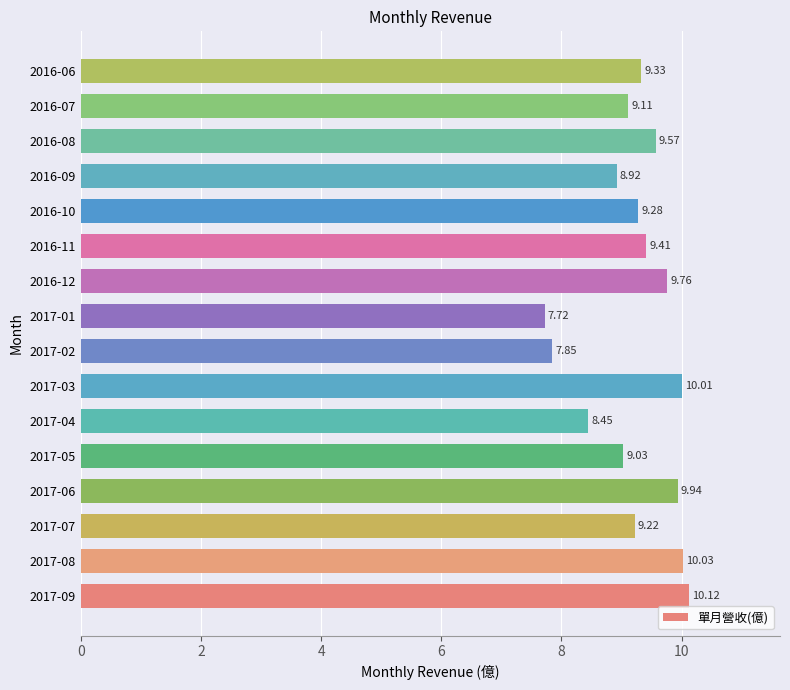

List the labels in order of value, smallest first.

2017-01, 2017-02, 2017-04, 2016-09, 2017-05, 2016-07, 2017-07, 2016-10, 2016-06, 2016-11, 2016-08, 2016-12, 2017-06, 2017-03, 2017-08, 2017-09